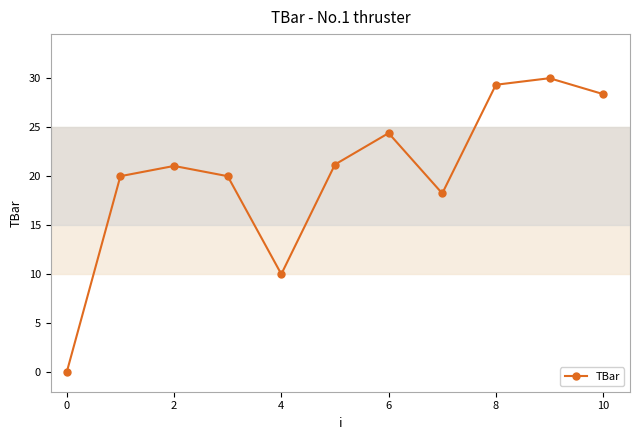

What is the sum of all values?

222.6